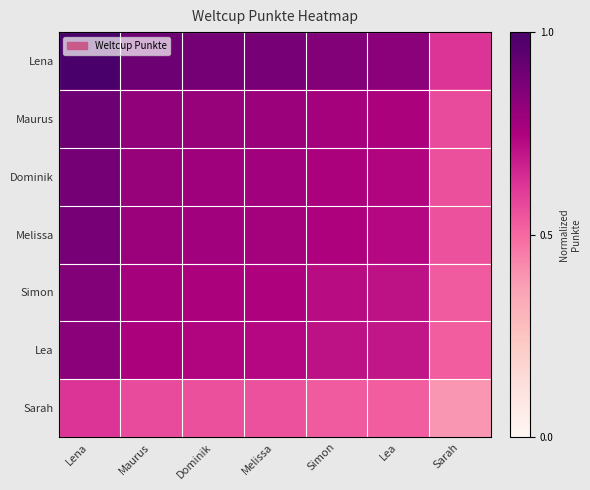

List the series in order of their peak value, lowest first.

Sarah, Lea, Simon, Melissa, Dominik, Maurus, Lena